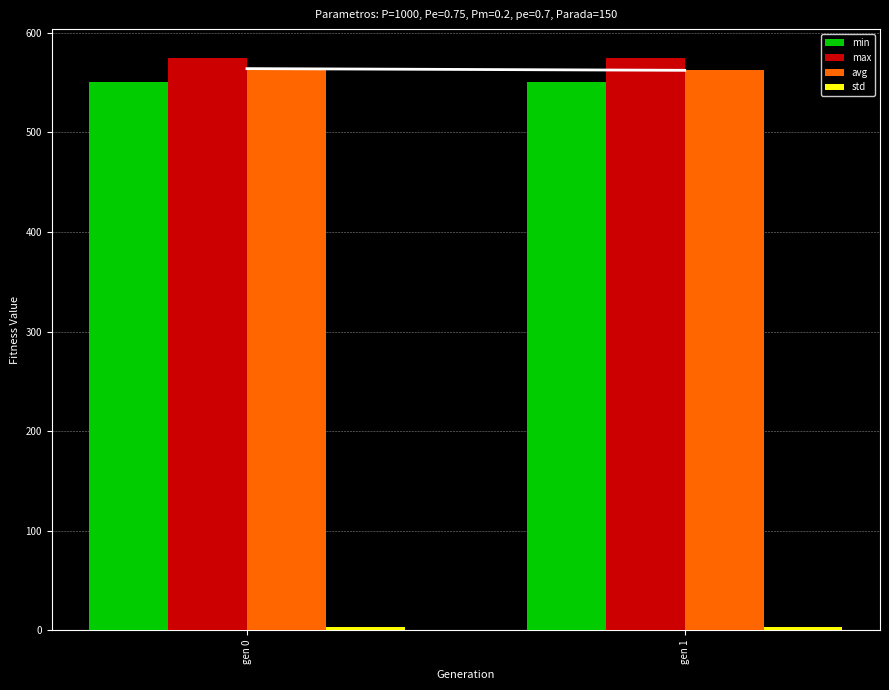

What is the greatest value displayed?

575.0